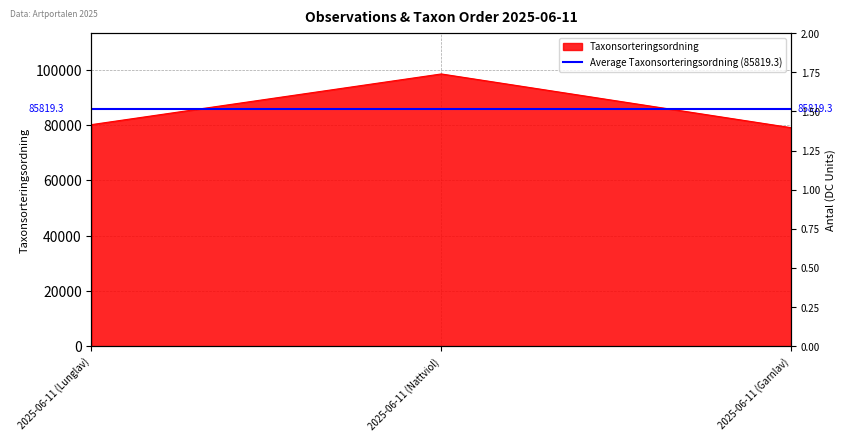

How many lines are shown in the chart?

1